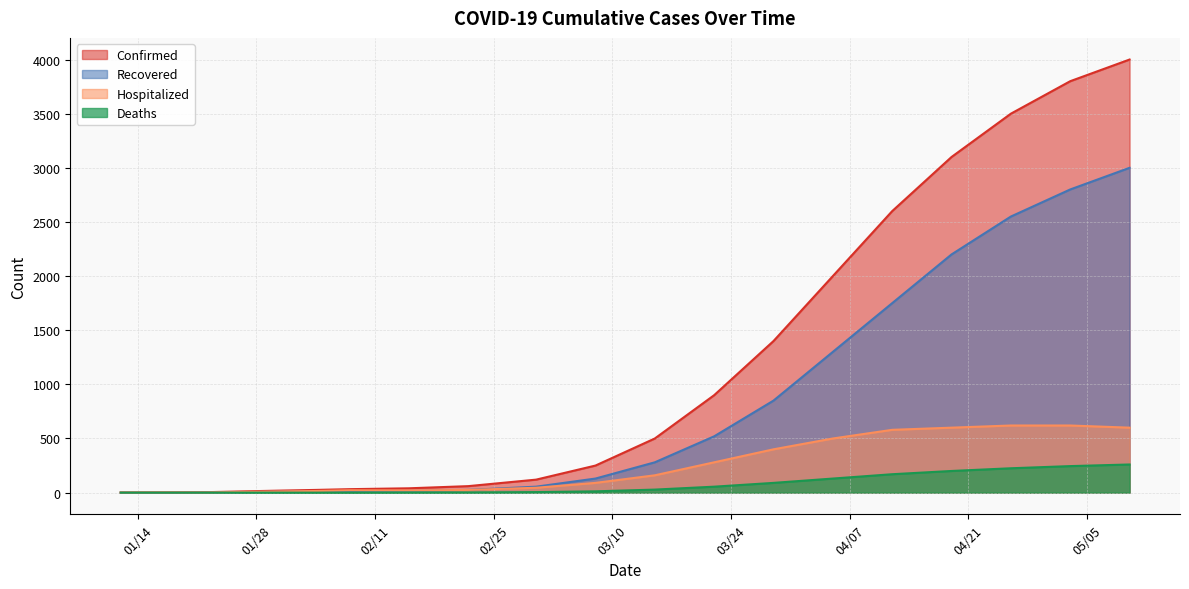

How many data points in Confirmed are above 250?

9